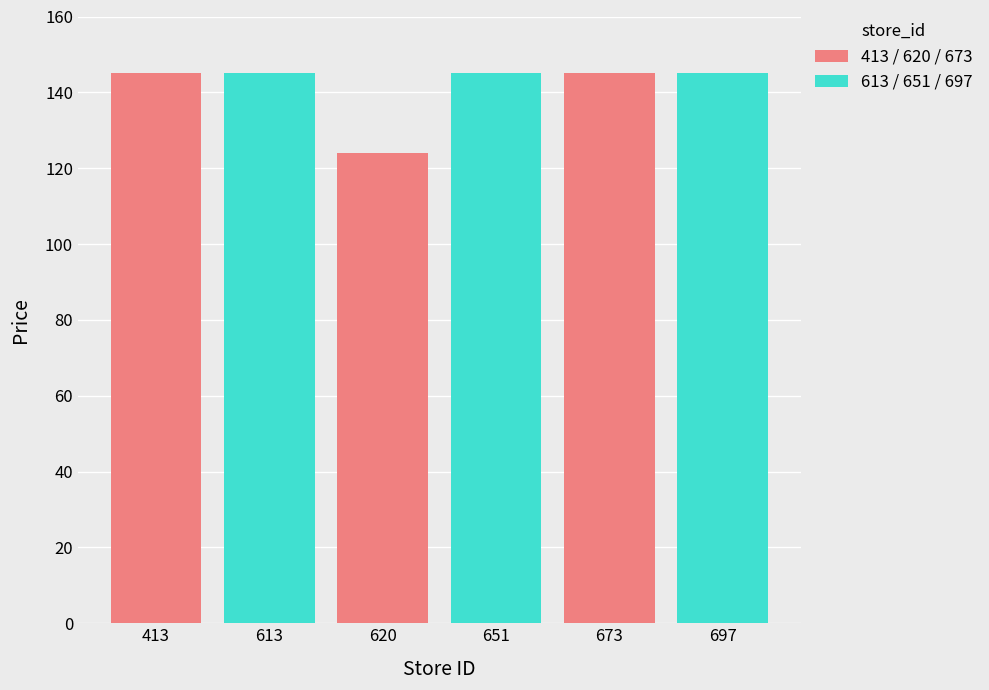

At 620, list the series in order from smallest to largest.

413 / 620 / 673, 613 / 651 / 697